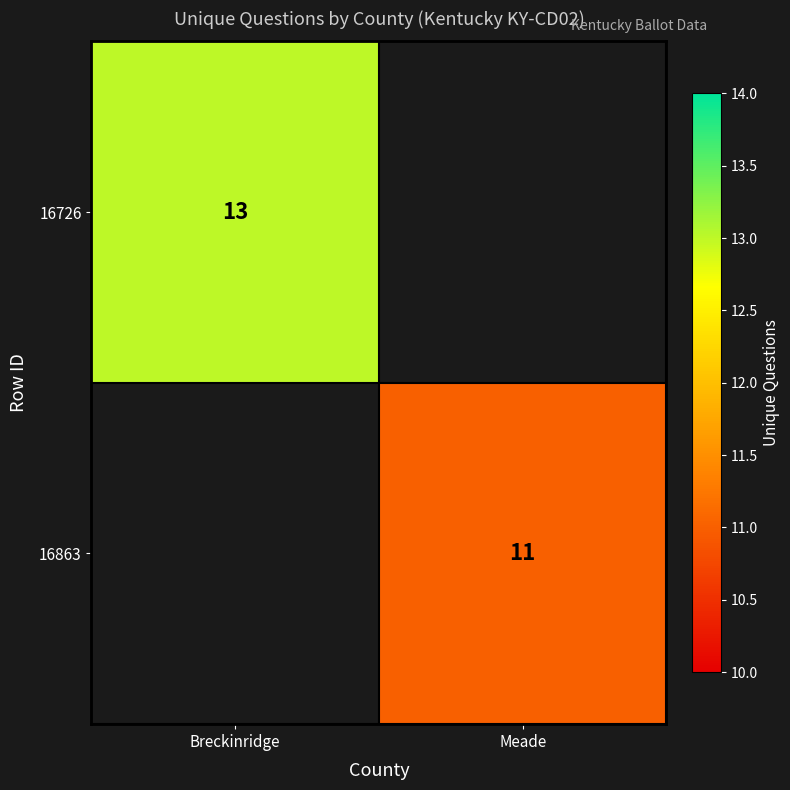

Is it true that 16863 equals 4 at Meade?

False